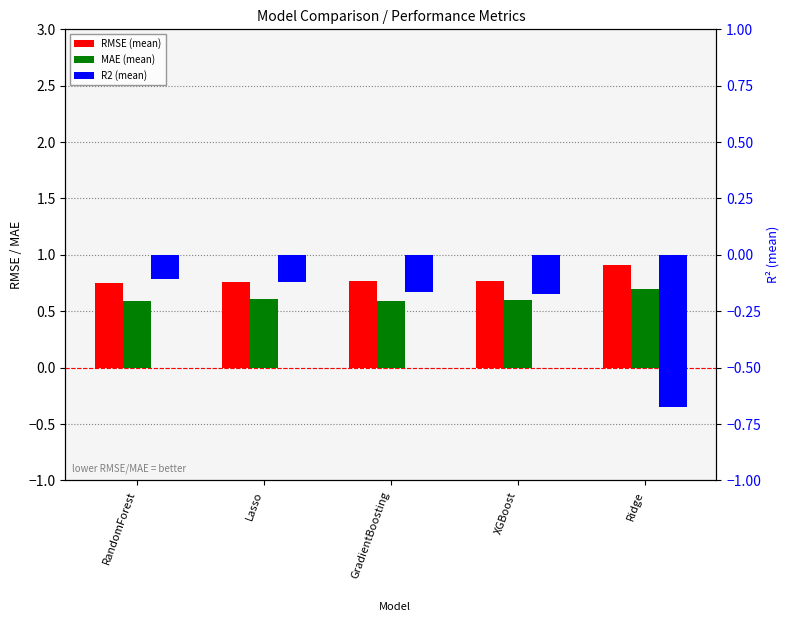

Reading right to left, what are all the values shown in this chart?

RMSE (mean): 0.9	0.8	0.8	0.8	0.8
MAE (mean): 0.7	0.6	0.6	0.6	0.6
R2 (mean): -0.7	-0.2	-0.2	-0.1	-0.1